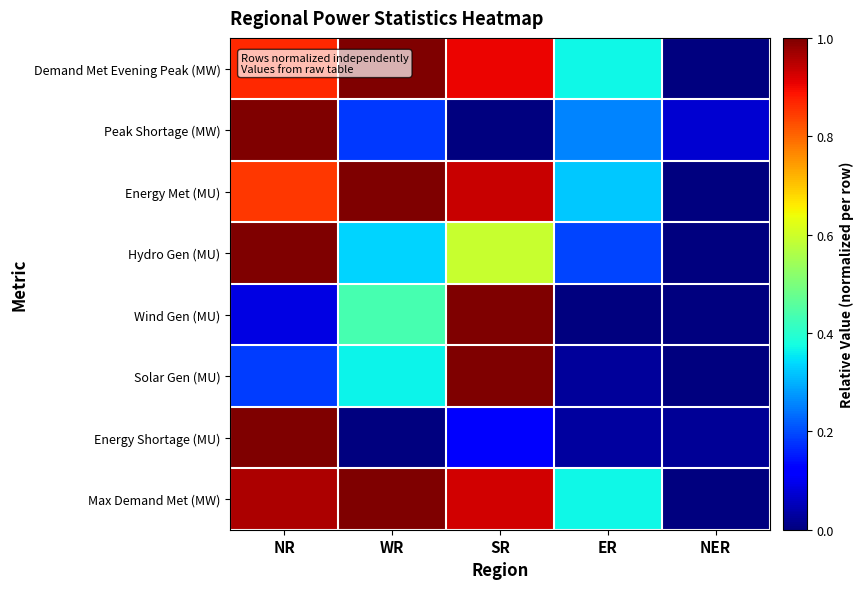

Reading left to right, what are all the values shown in this chart?

Demand Met Evening Peak (MW): NR=0.9	WR=1.0	SR=0.9	ER=0.4	NER=0.0
Peak Shortage (MW): NR=1.0	WR=0.2	SR=0.0	ER=0.3	NER=0.1
Energy Met (MU): NR=0.8	WR=1.0	SR=0.9	ER=0.3	NER=0.0
Hydro Gen (MU): NR=1.0	WR=0.3	SR=0.6	ER=0.2	NER=0.0
Wind Gen (MU): NR=0.1	WR=0.4	SR=1.0	ER=0.0	NER=0.0
Solar Gen (MU): NR=0.2	WR=0.4	SR=1.0	ER=0.0	NER=0.0
Energy Shortage (MU): NR=1.0	WR=0.0	SR=0.1	ER=0.0	NER=0.0
Max Demand Met (MW): NR=1.0	WR=1.0	SR=0.9	ER=0.4	NER=0.0